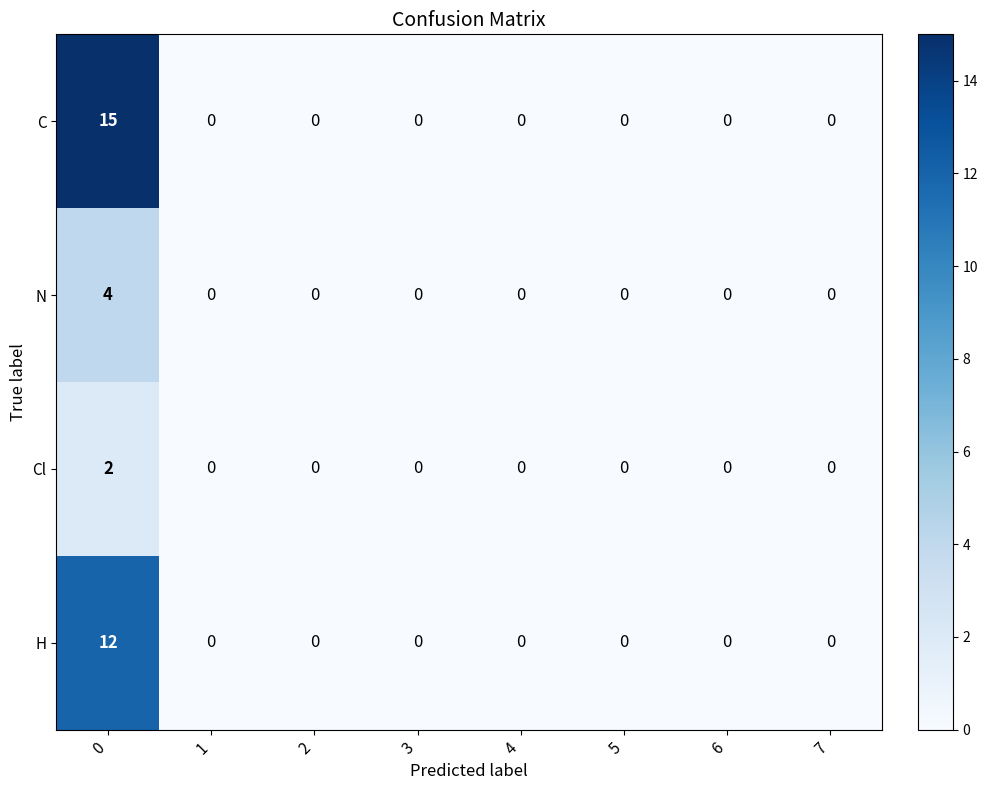

Which series has the largest total across all categories?

C